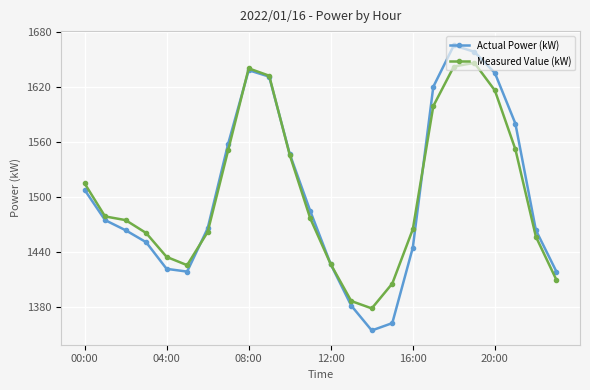

What is the average value of the Actual Power (kW) series?

1503